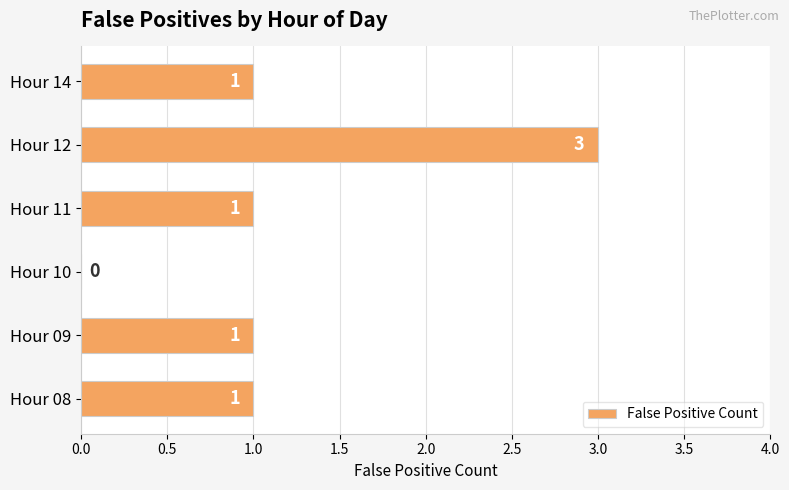

What is the ratio of the value at Hour 09 to the value at Hour 12?

0.3